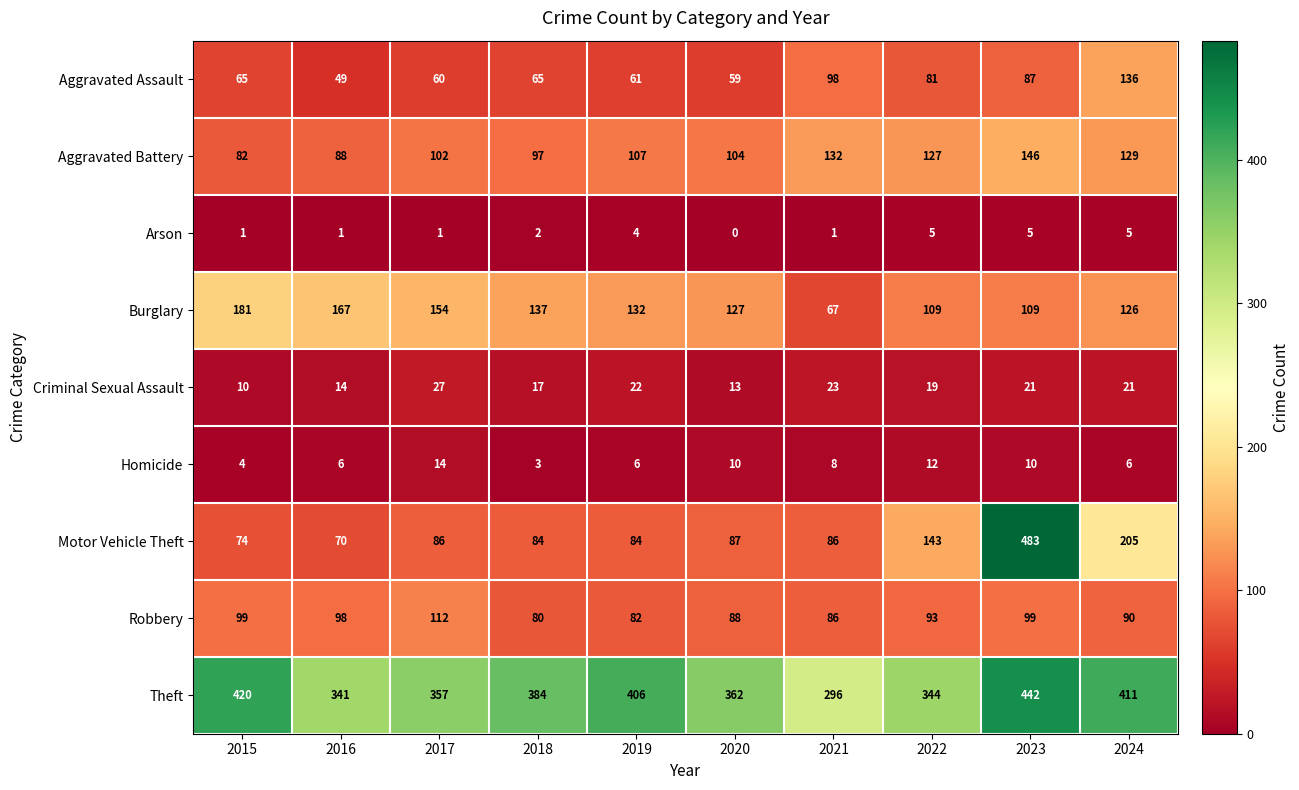

What is the difference between the Burglary values at 2020 and 2019?

5